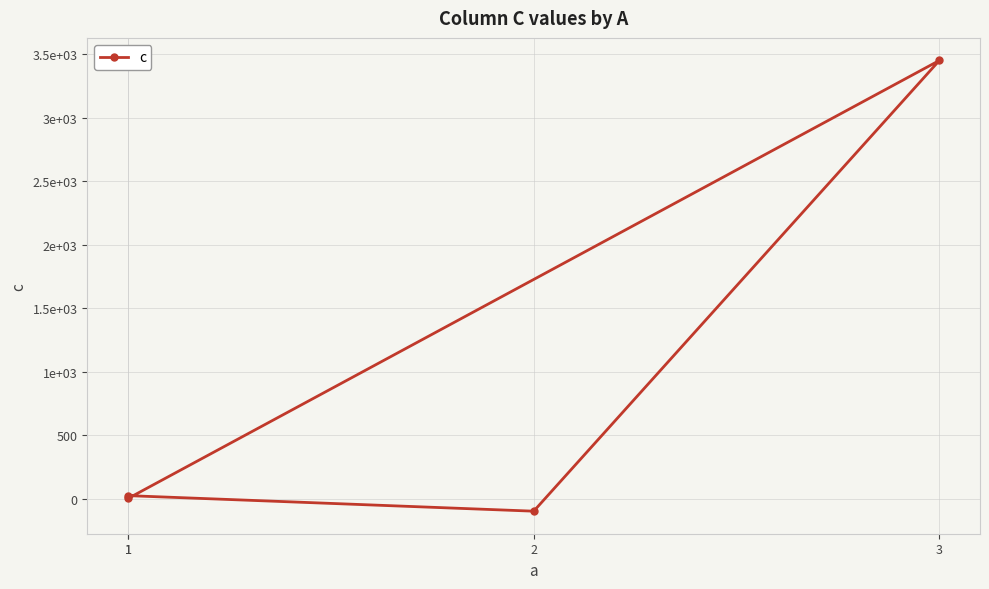

What is the value of the 3rd point from the left?

3451.0